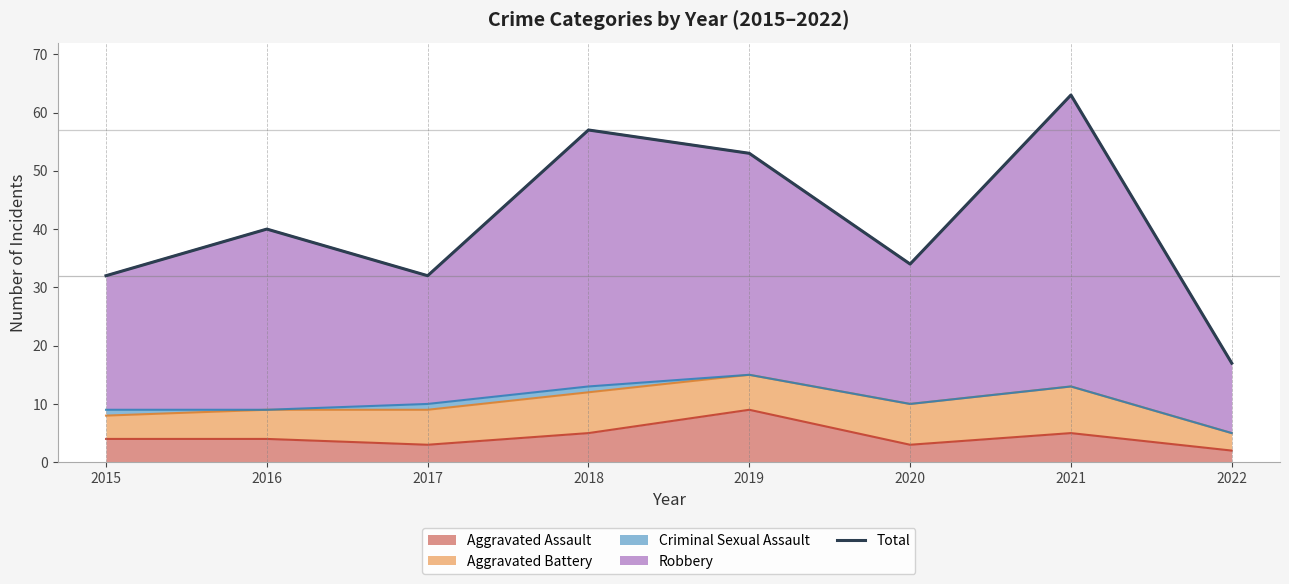

Reading left to right, what are all the values shown in this chart?

2015=32	2016=40	2017=32	2018=57	2019=53	2020=34	2021=63	2022=17